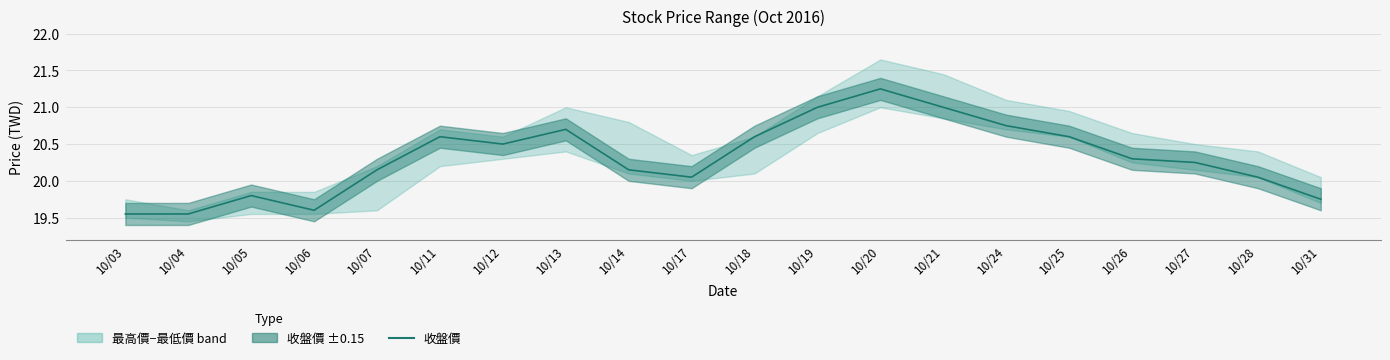

Is it true that the value at 10/24 is 30.8?

False